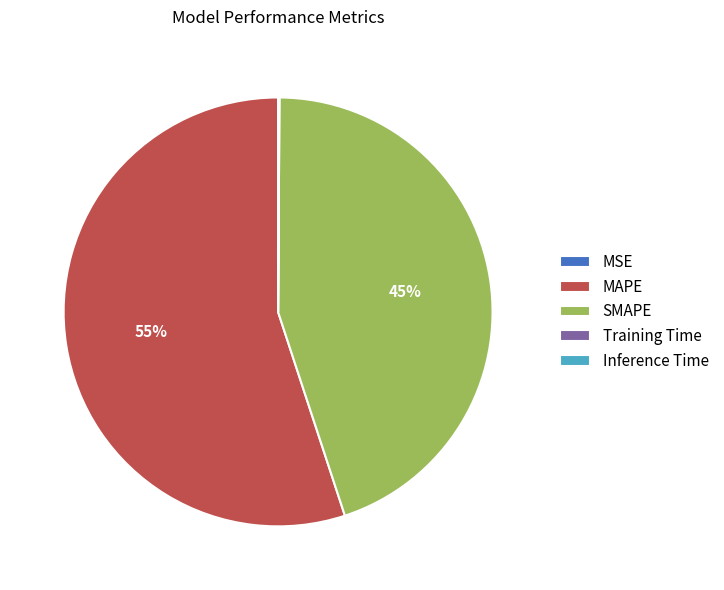

True or false: SMAPE accounts for 45% of the total.

True